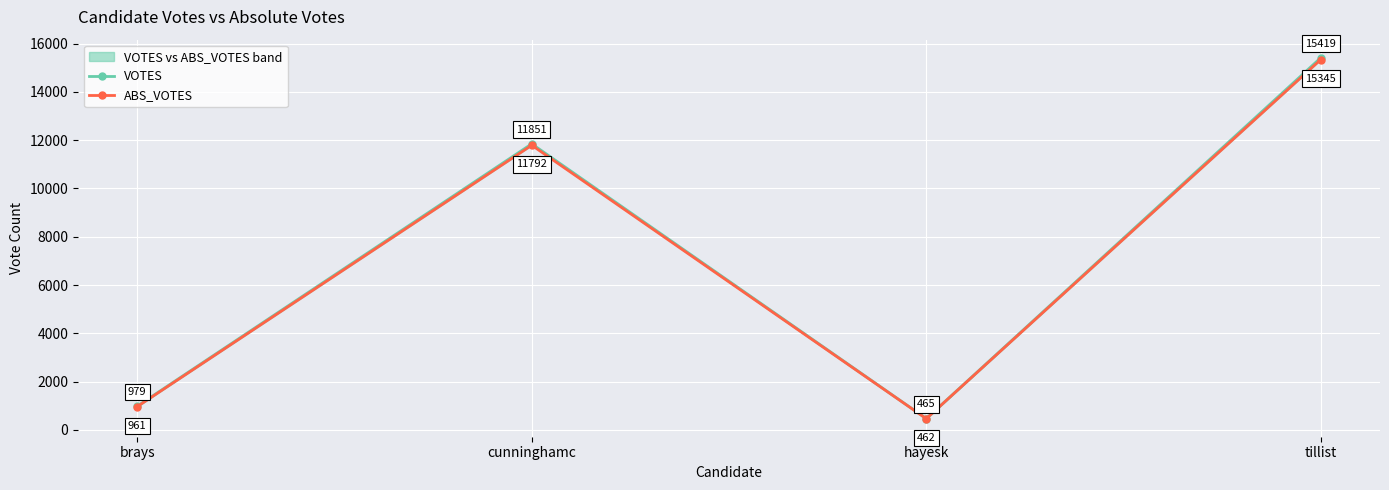

What is the maximum value for ABS_VOTES?

15345